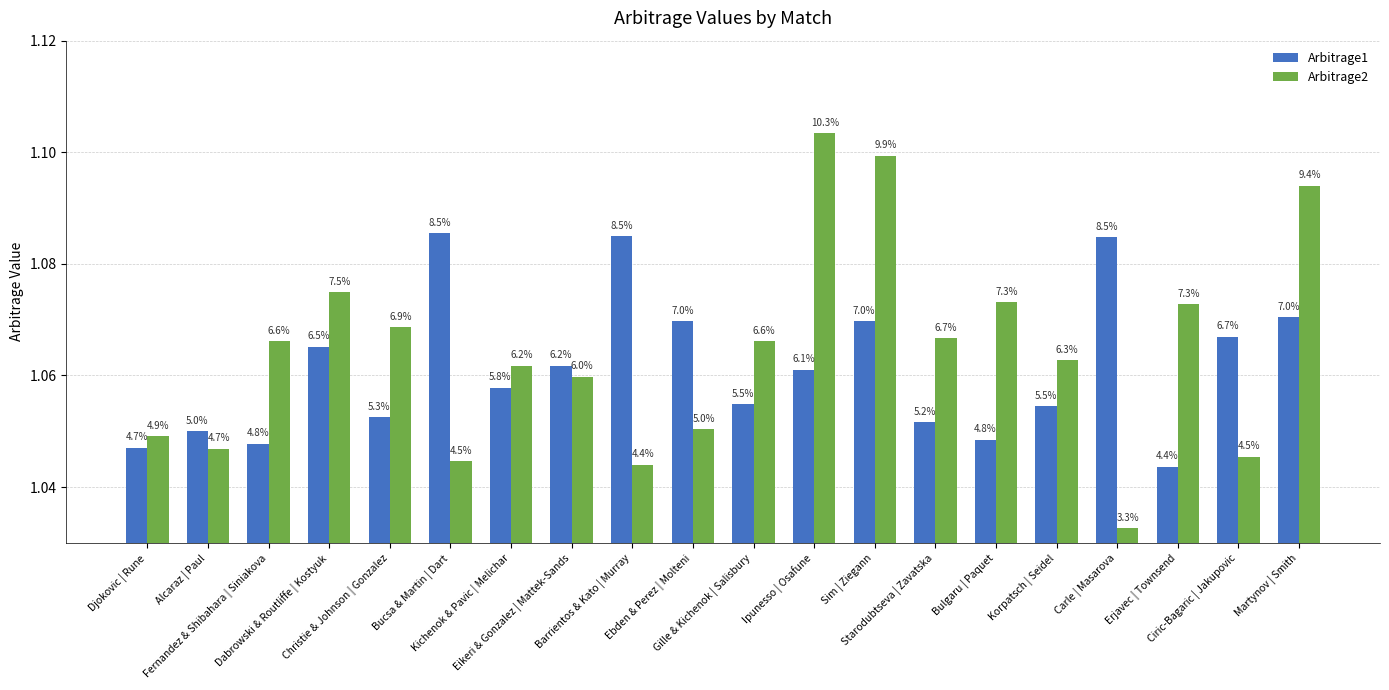

How many bars are there in each group?

2